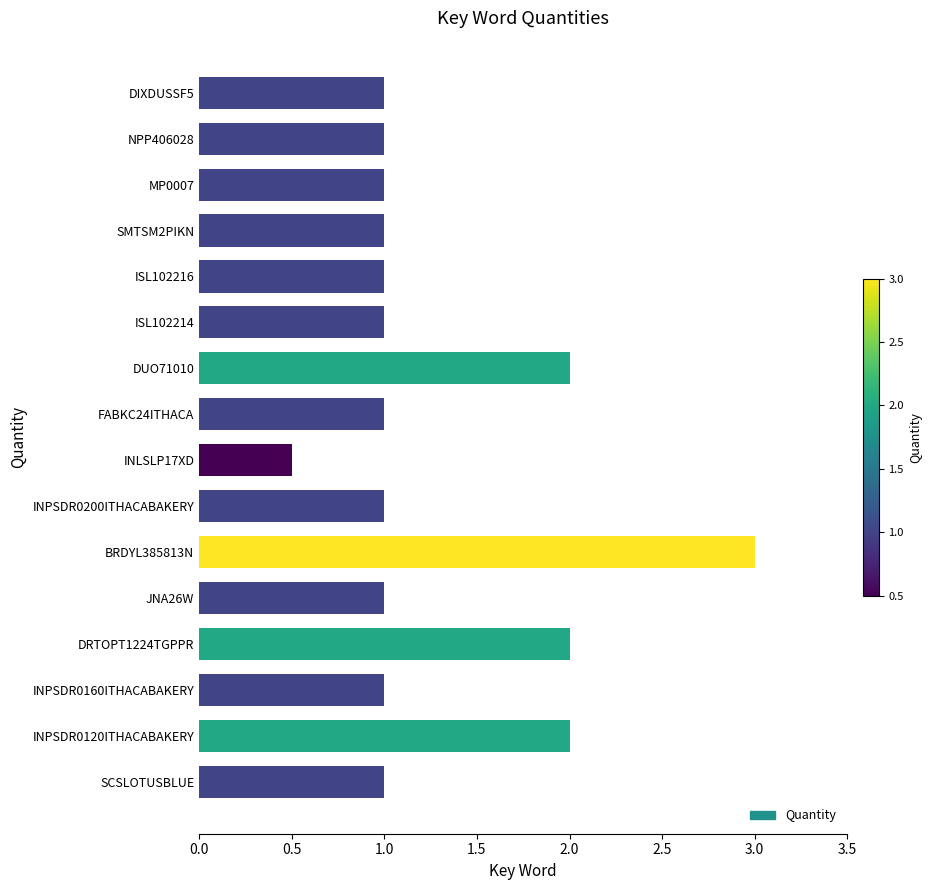

Read the value at INPSDR0120ITHACABAKERY.

2.0